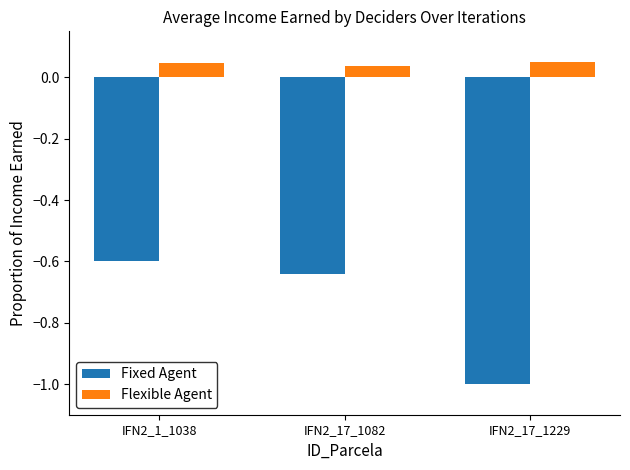

At IFN2_17_1229, list the series in order from smallest to largest.

Fixed Agent, Flexible Agent